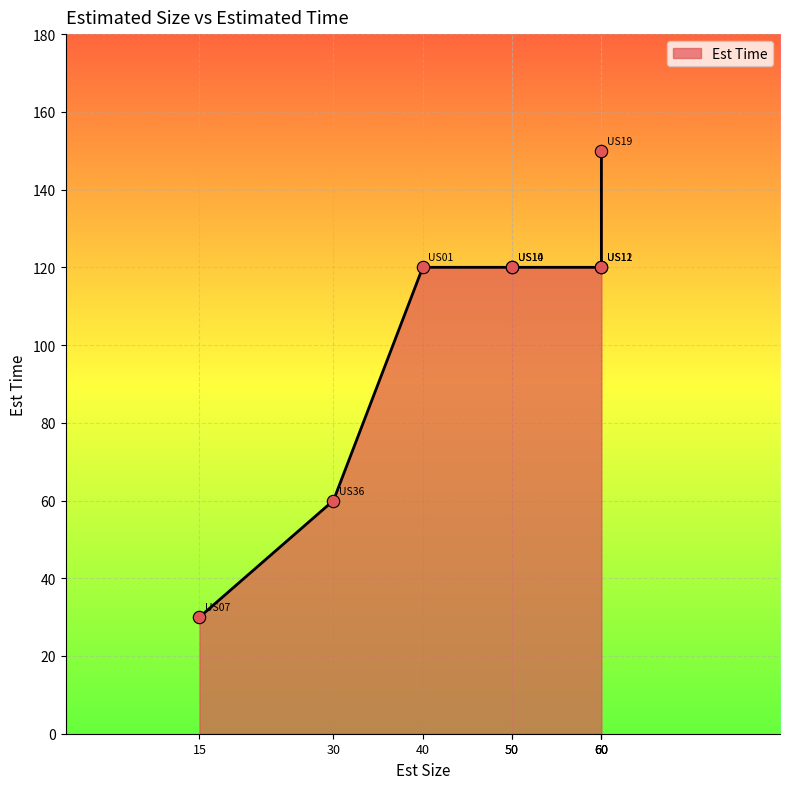

What is the ratio of the value at US01 to the value at US14?

1.0